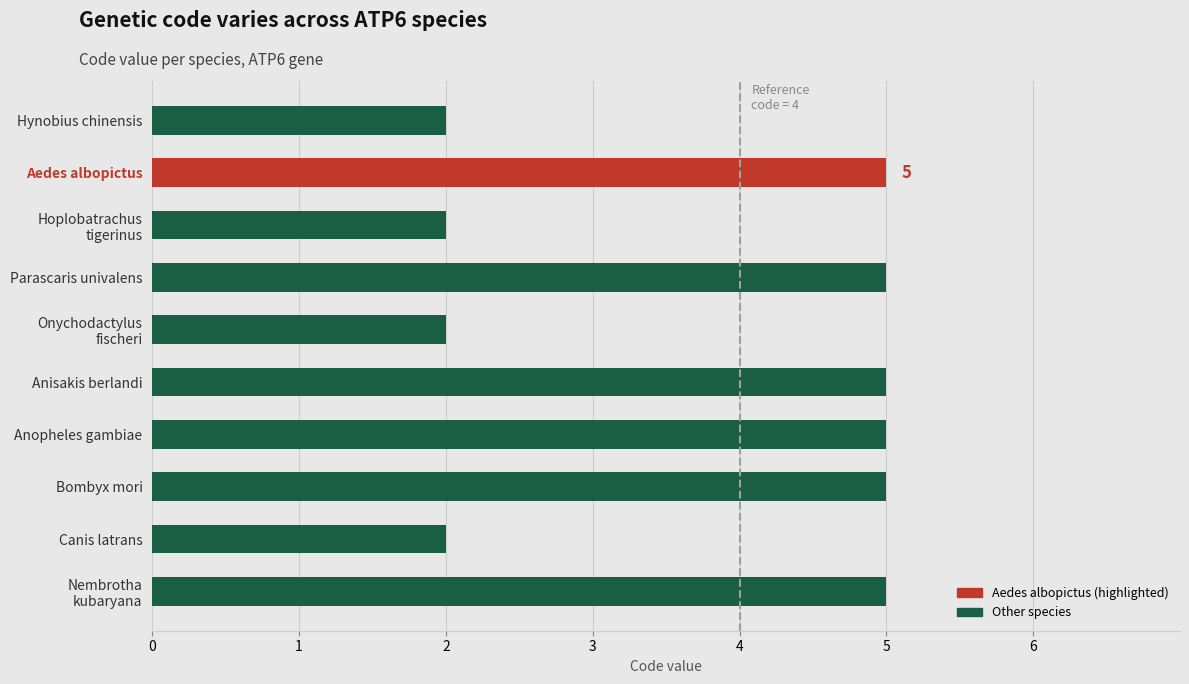

Reading bottom to top, list all the values displayed in this chart.

5	2	5	5	5	2	5	2	5	2